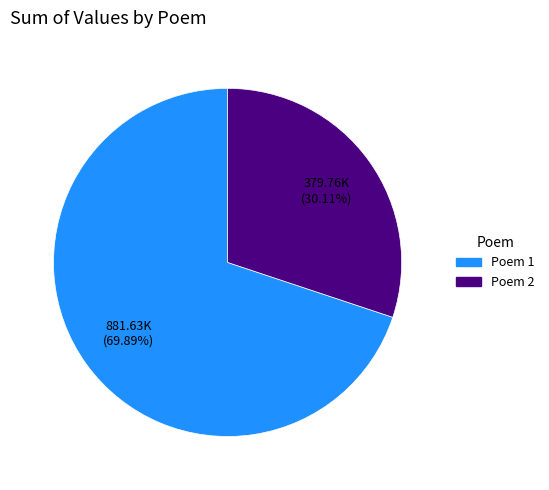

To the nearest percent, what is the average slice percentage?

50%